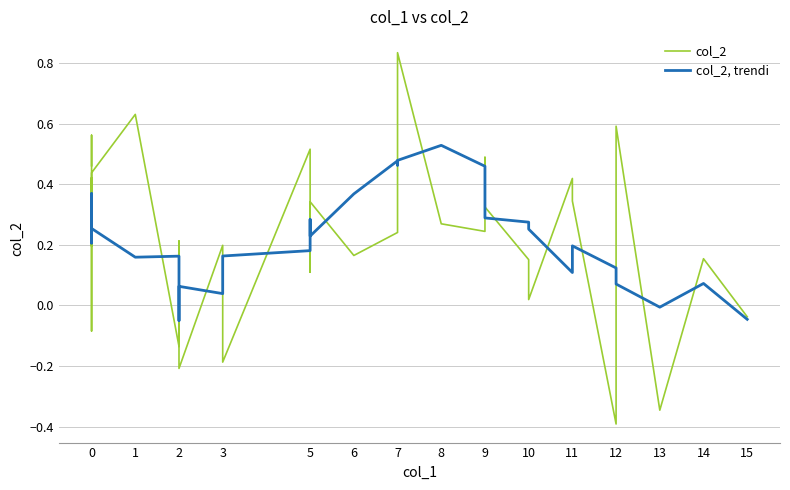

What is the difference between the maximum and minimum values in the col_2, trendi series?

0.6